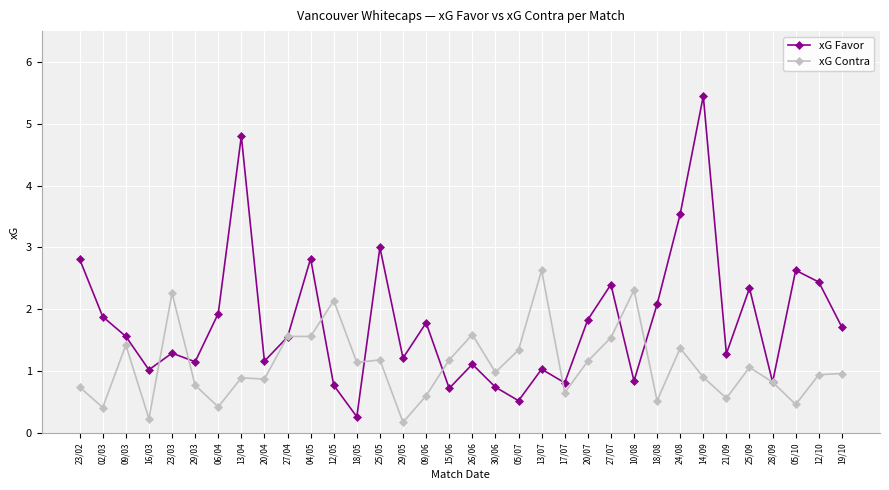

What position from the right is 09/06?

19